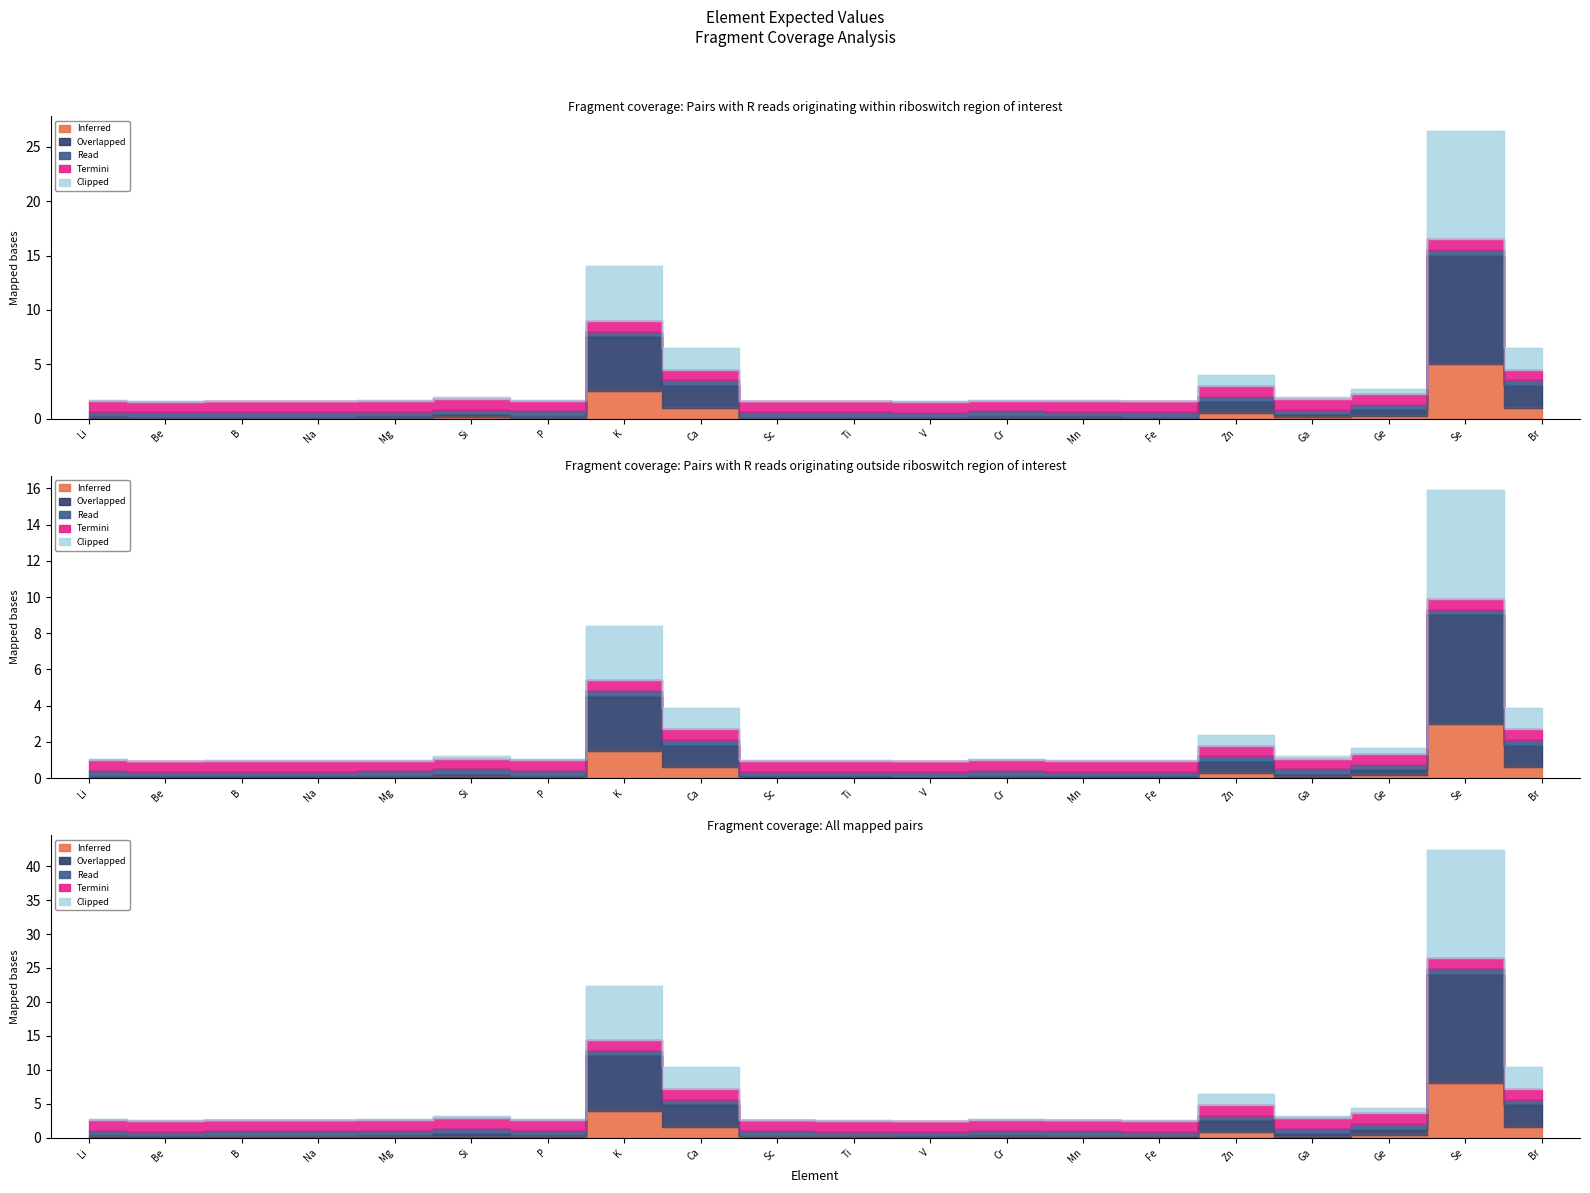

At which label does Clipped reach its peak?

Se